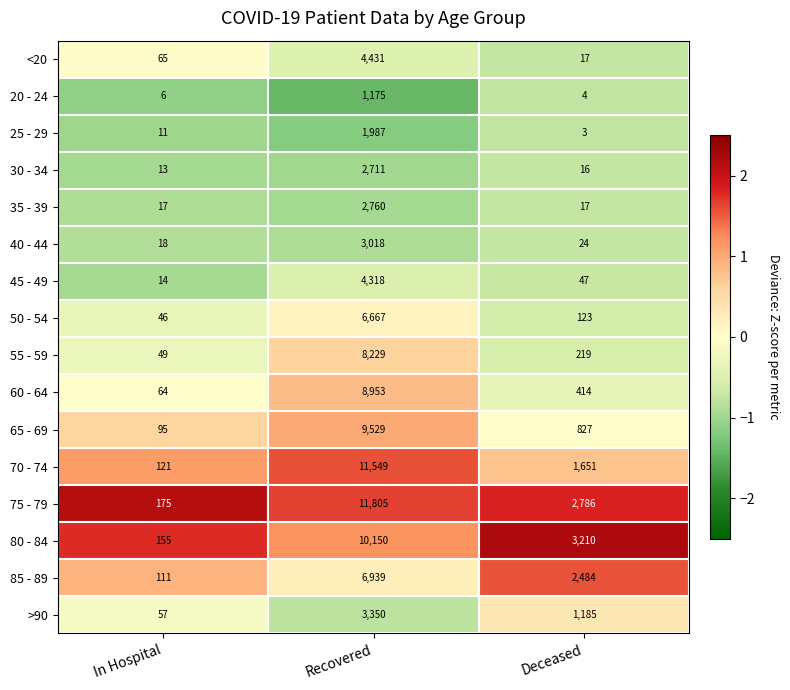

Which series has the widest spread of values?

75 - 79